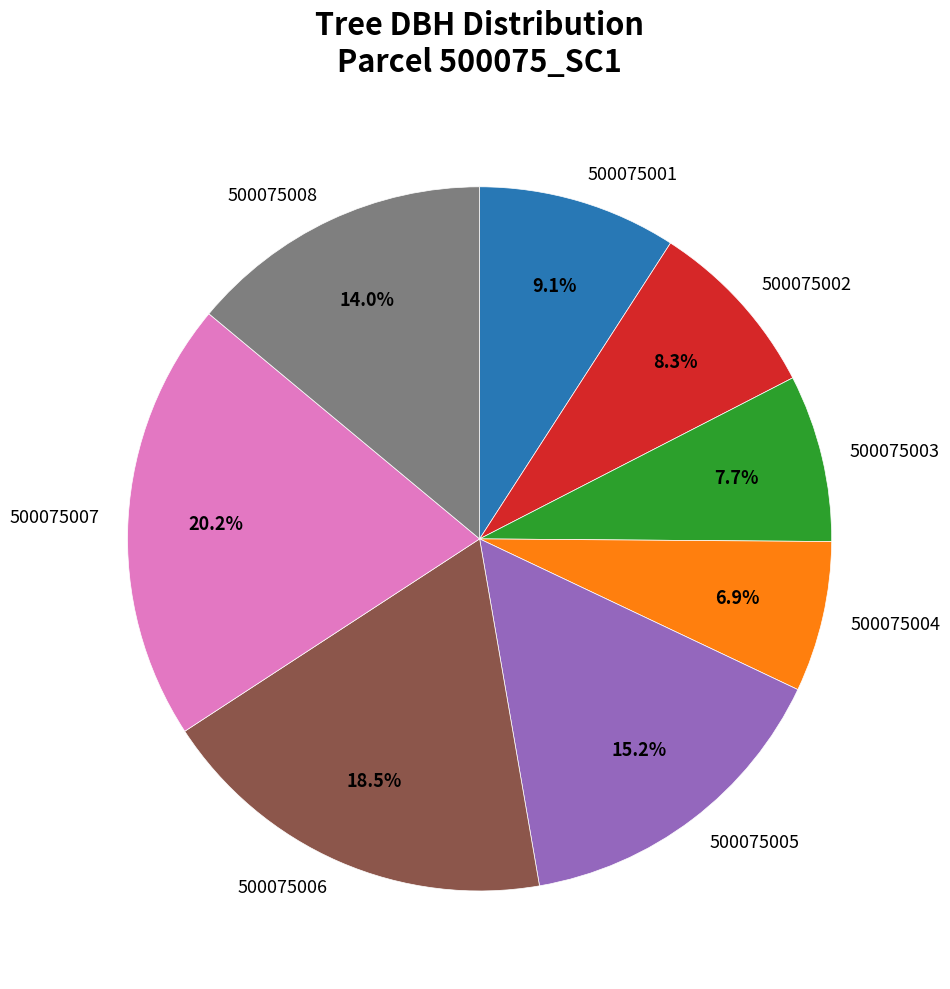

What is the largest slice in the pie chart?

500075007